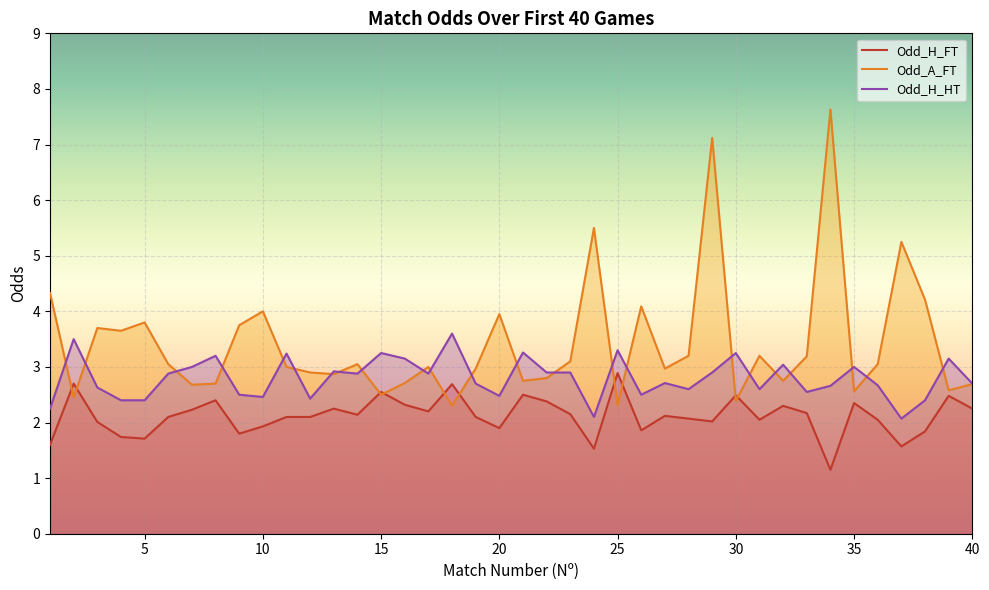

How many data points does each series have?

40